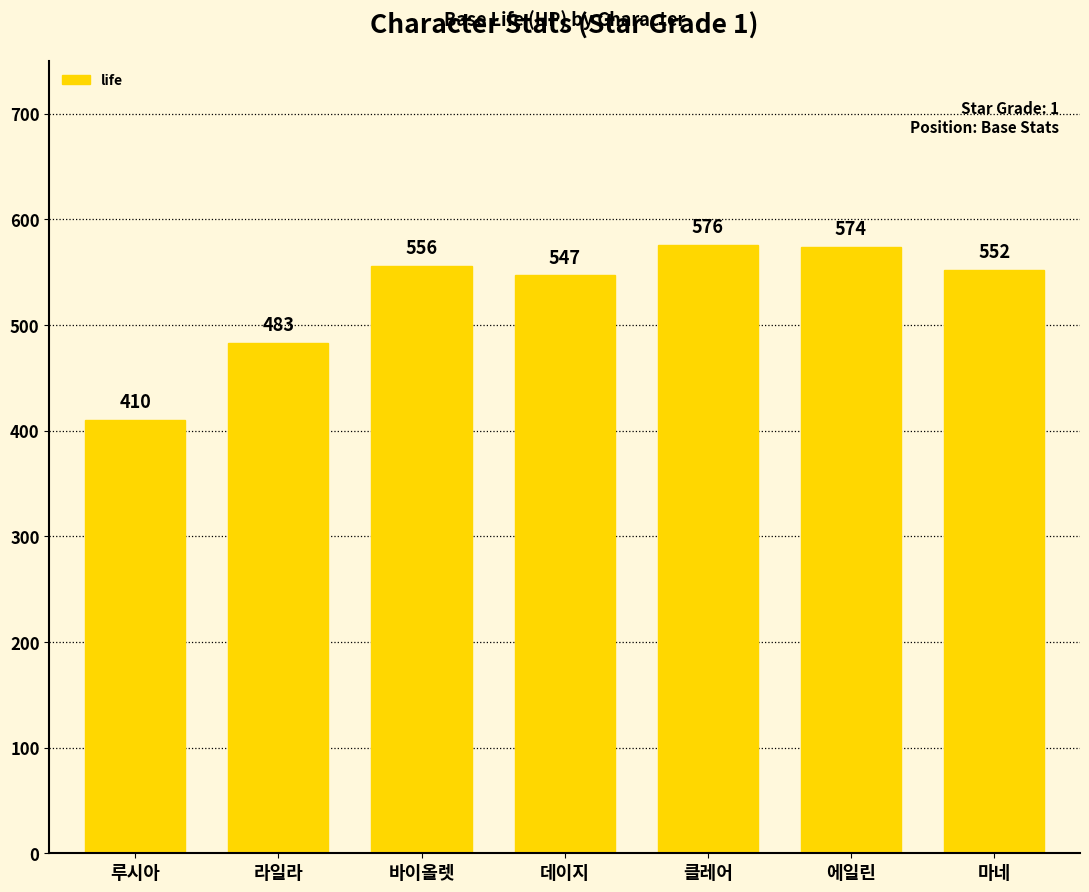

Rank the categories by value from highest to lowest.

클레어, 에일린, 바이올렛, 마네, 데이지, 라일라, 루시아